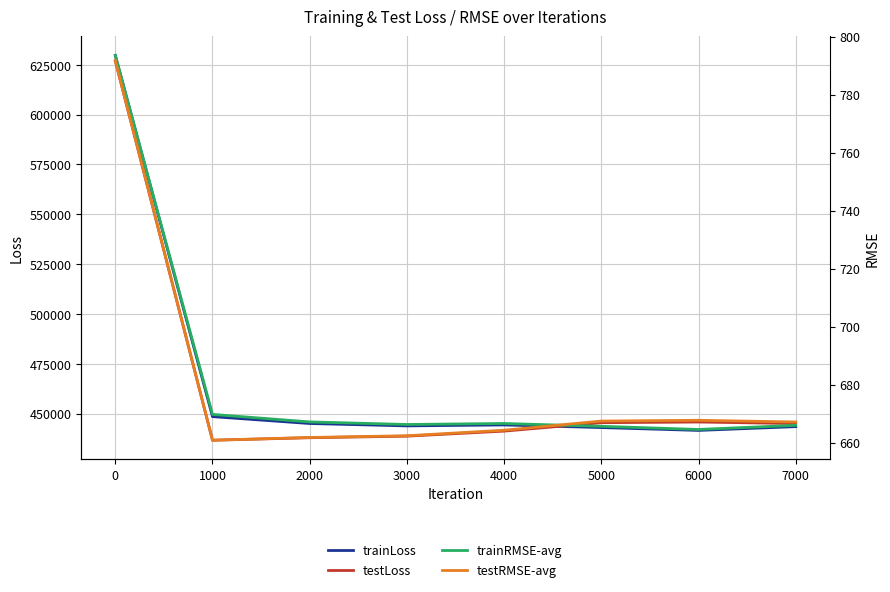

What is the spread (max minus min) of values at 5000?

444785.7